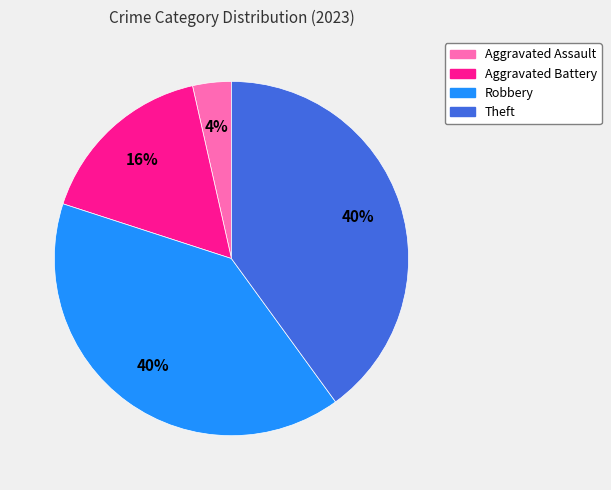

To the nearest percent, what is the average slice percentage?

25%